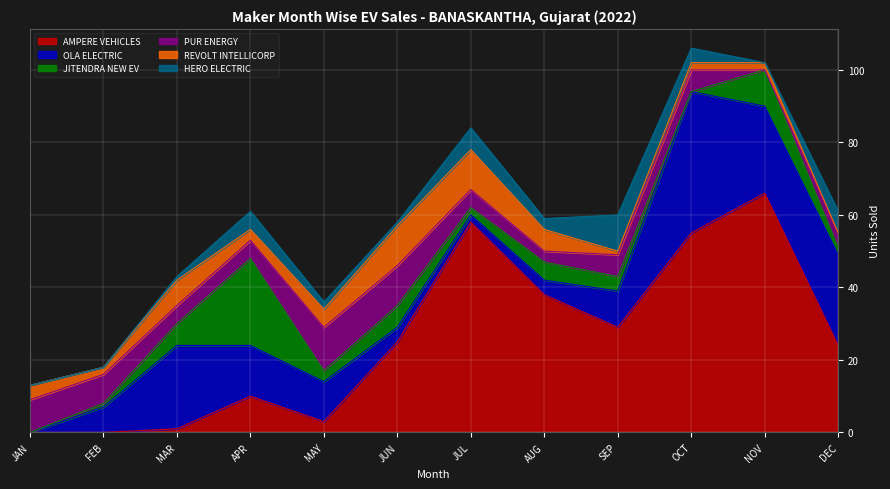

What are all the series names shown in the legend?

AMPERE VEHICLES, OLA ELECTRIC, JITENDRA NEW EV, PUR ENERGY, REVOLT INTELLICORP, HERO ELECTRIC